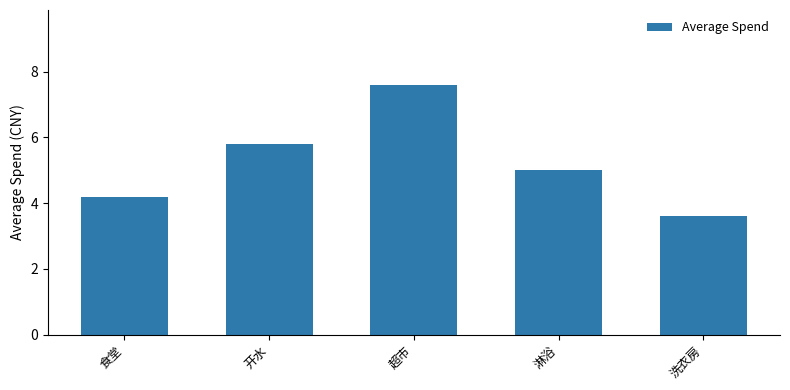

What is the value of the 1st bar from the left?

4.2